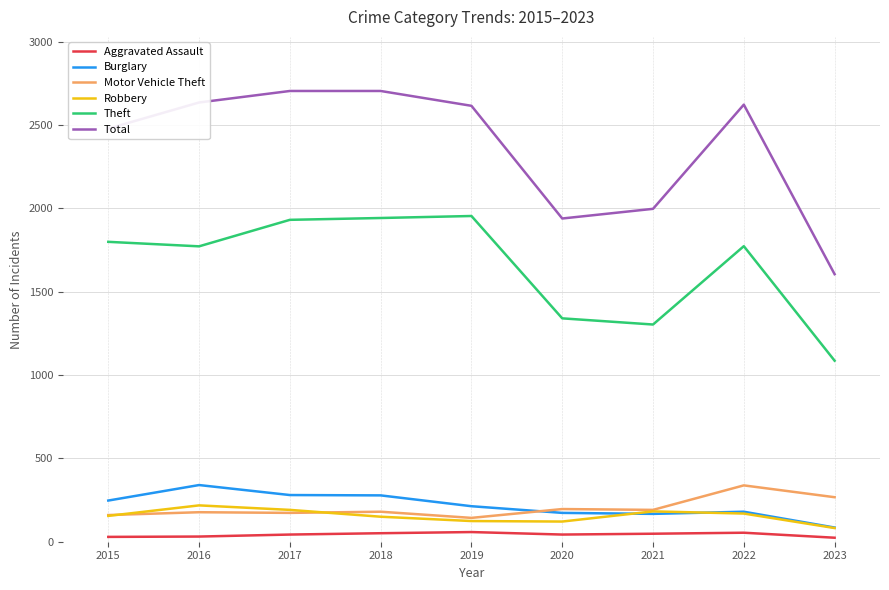

Read the Robbery value at 2016, to the nearest 10.

220